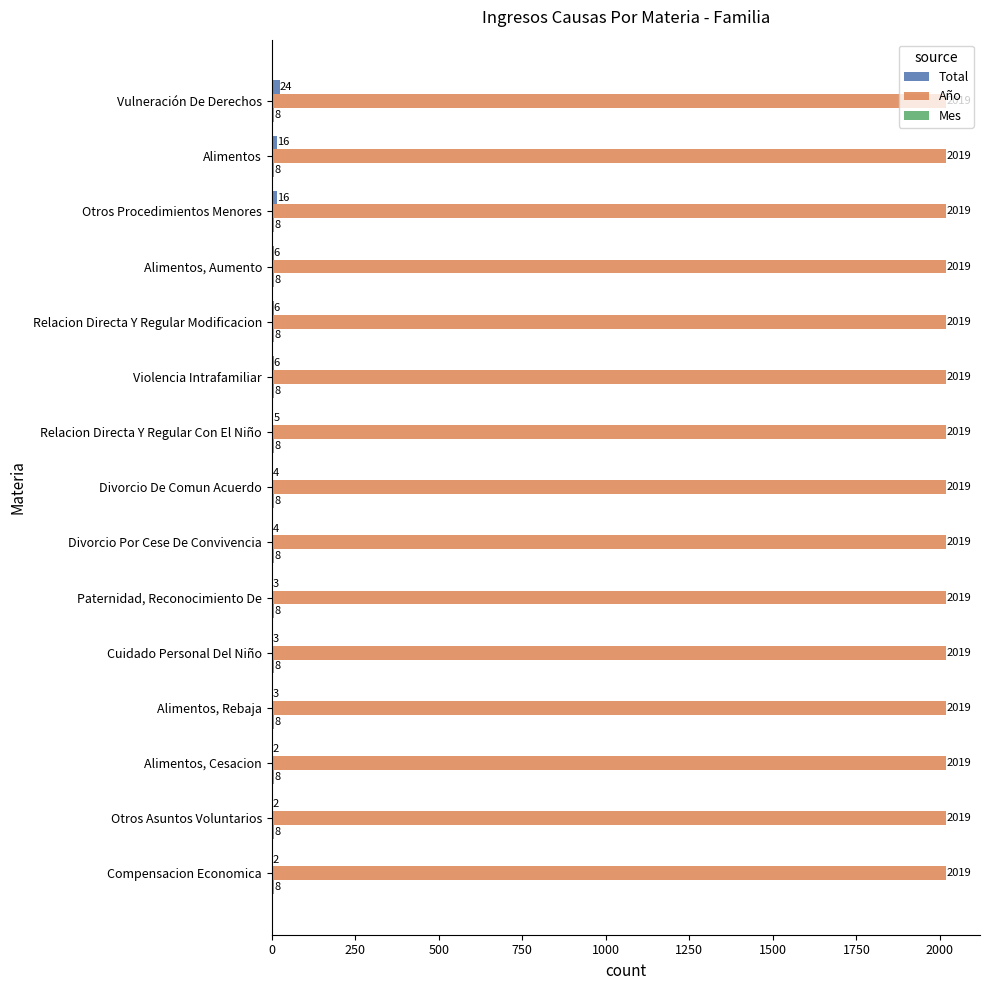

At which category is the sum across all series the highest?

Vulneración De Derechos